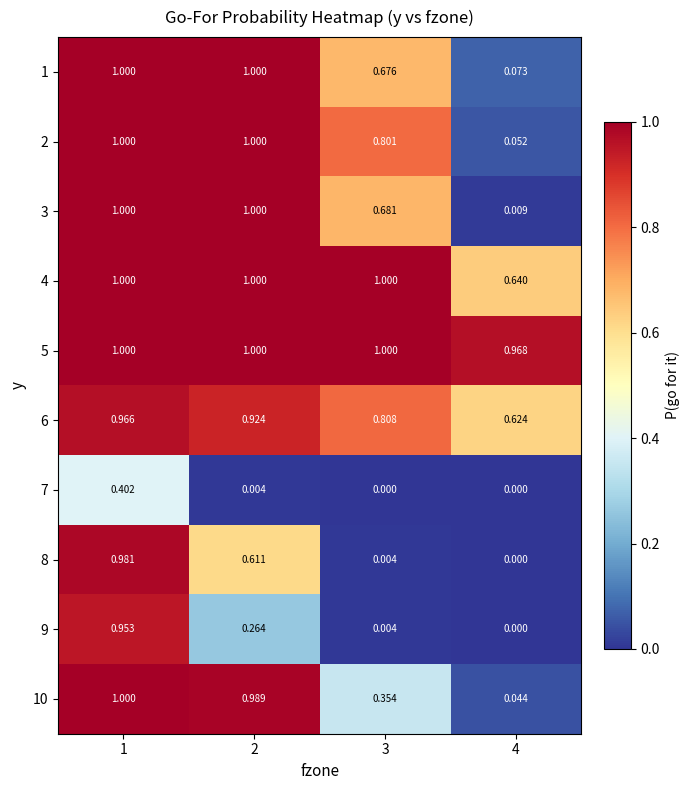

Is the value of 1 at 3 greater than the value of 3 at 3?

No